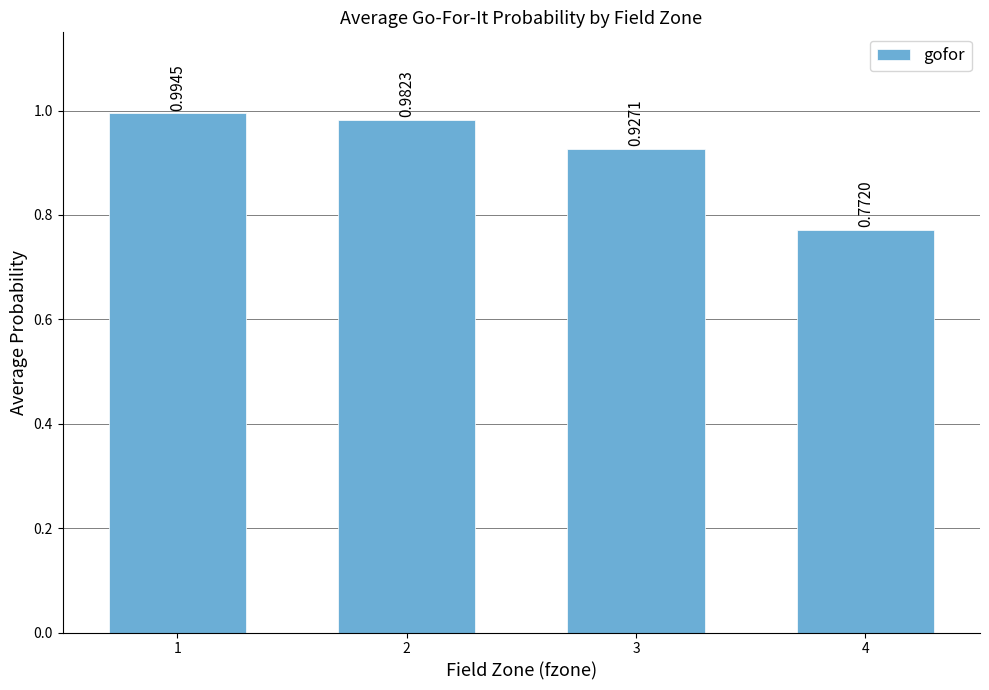

List the labels in order of value, largest first.

1, 2, 3, 4